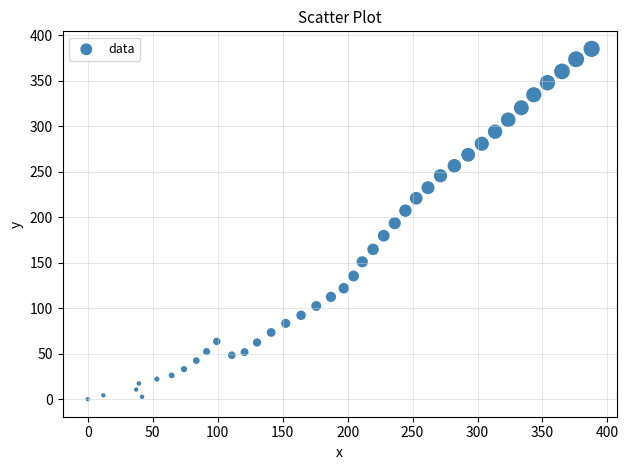

What is the range of X values (max minus min)?

387.8